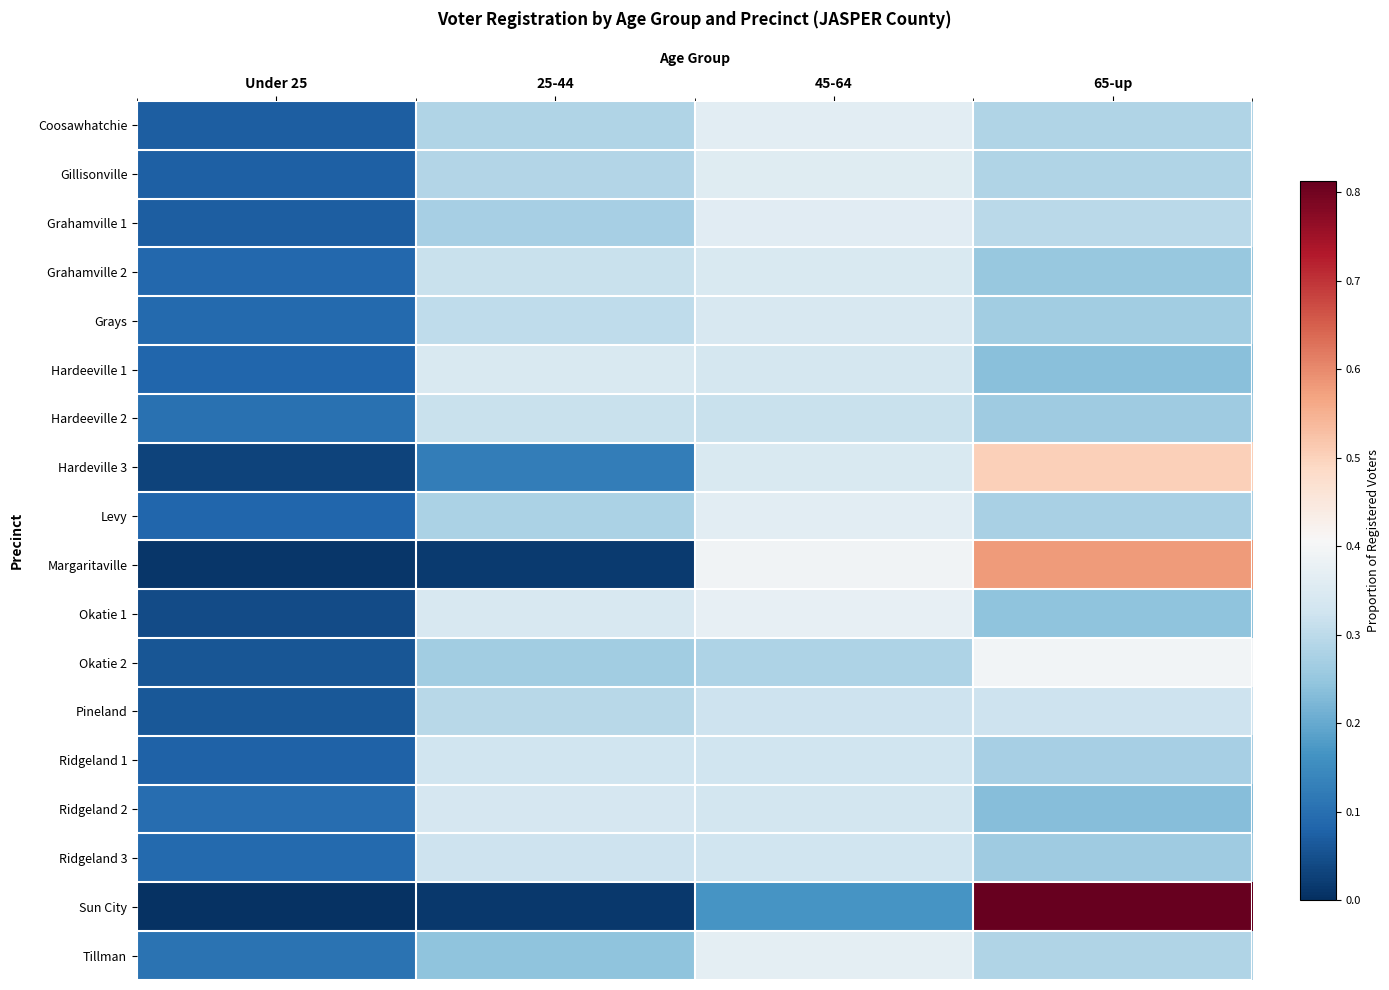

How many data points does each series have?

4